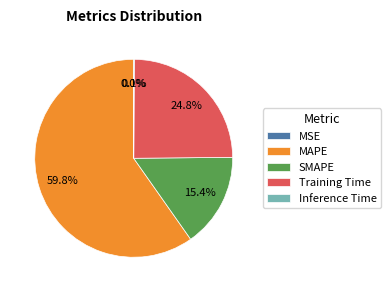

Is MAPE the majority of the pie?

Yes